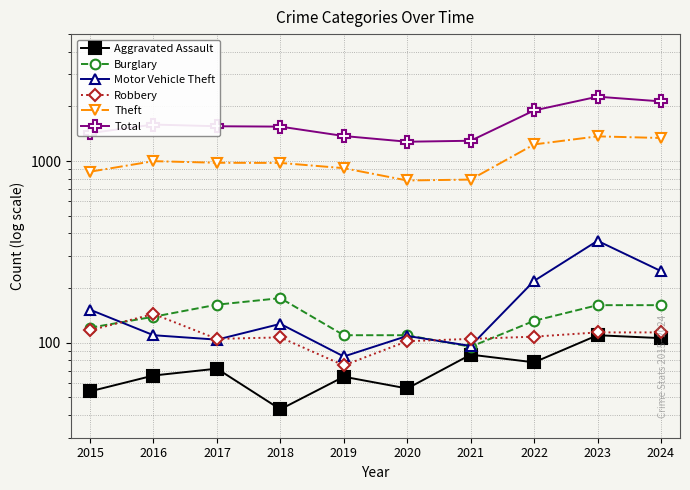

What are all the series names shown in the legend?

Aggravated Assault, Burglary, Motor Vehicle Theft, Robbery, Theft, Total